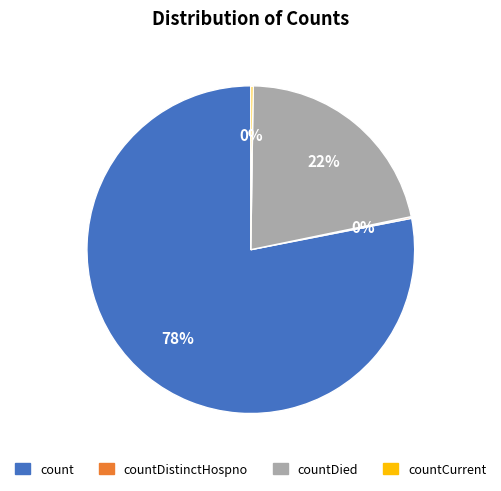

To the nearest percent, what is the average slice percentage?

25%